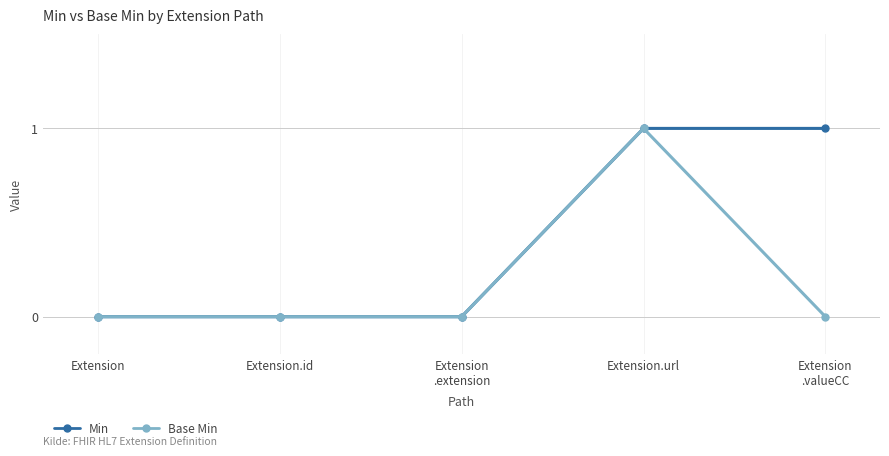

What value does the Min series have at Extension
.valueCC?

1